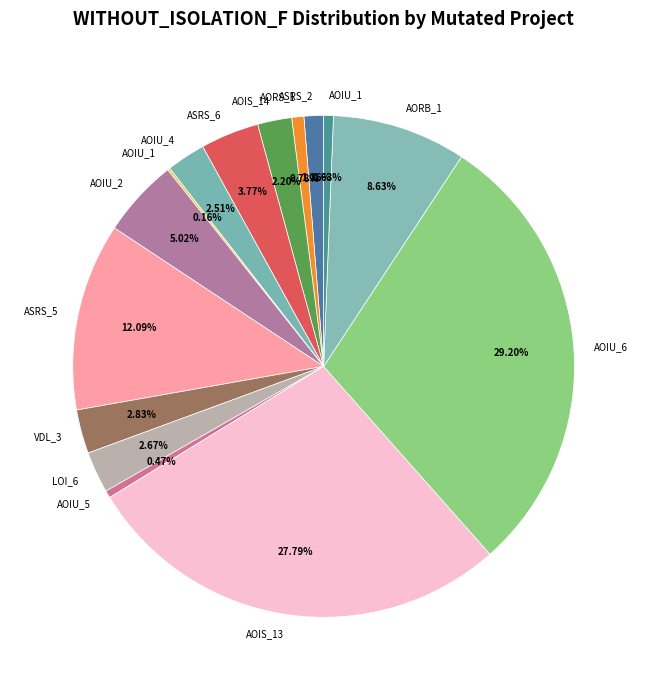

What is the smallest slice in the pie chart?

Empty.ElevatorSystem.Environment.AOIU_1